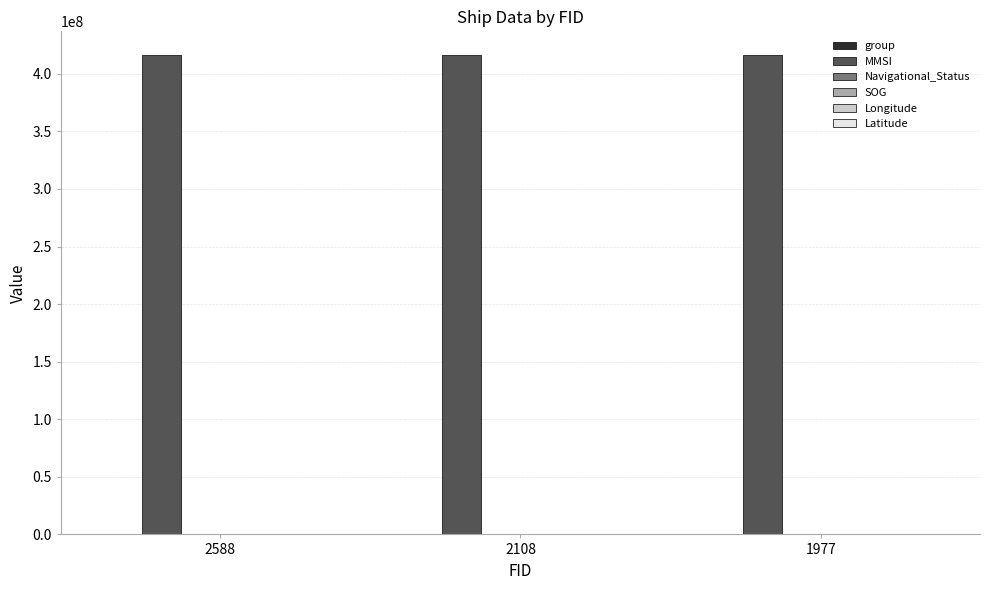

What is the sum of the MMSI values at 1977 and 2588?

832176120.0